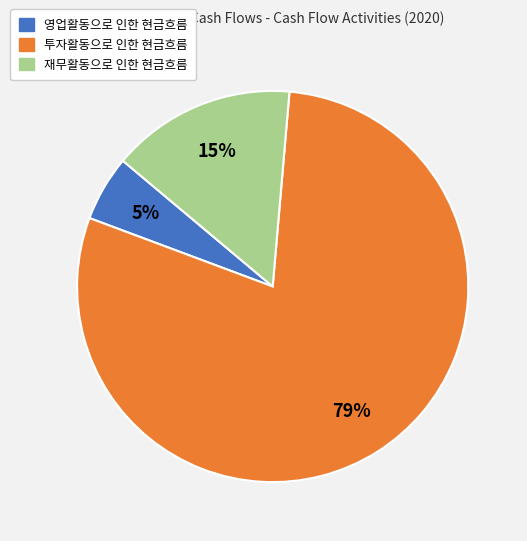

To the nearest percent, what is the average slice percentage?

33%